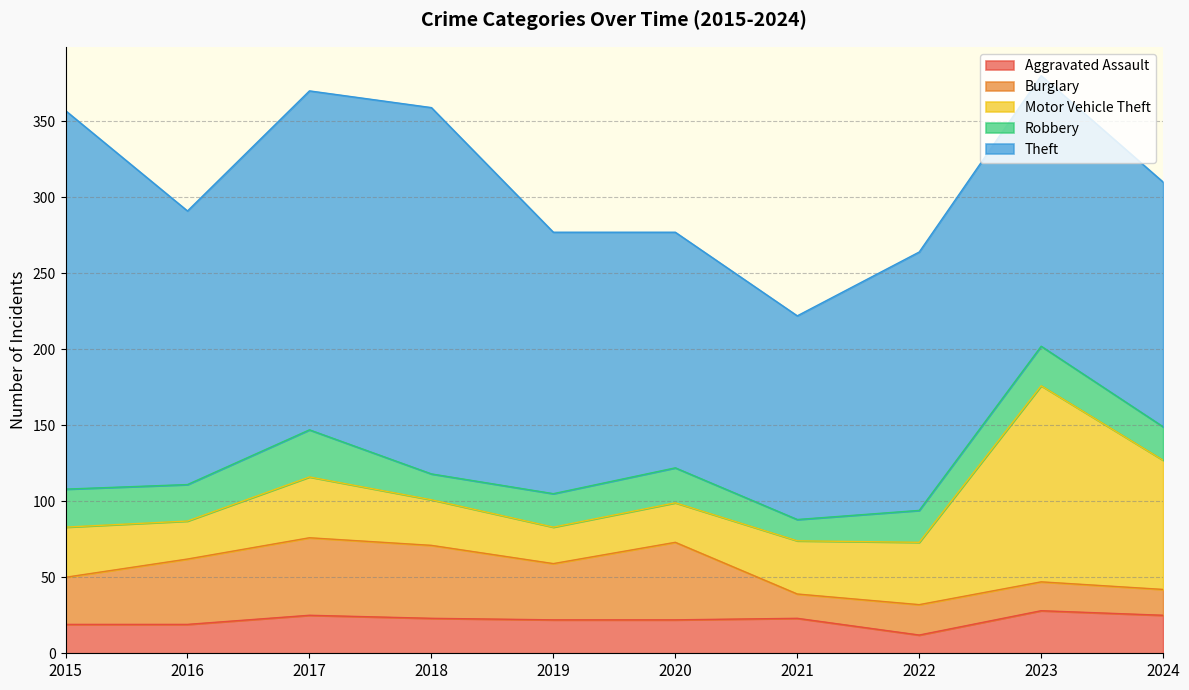

What are all the series names shown in the legend?

Aggravated Assault, Burglary, Motor Vehicle Theft, Robbery, Theft